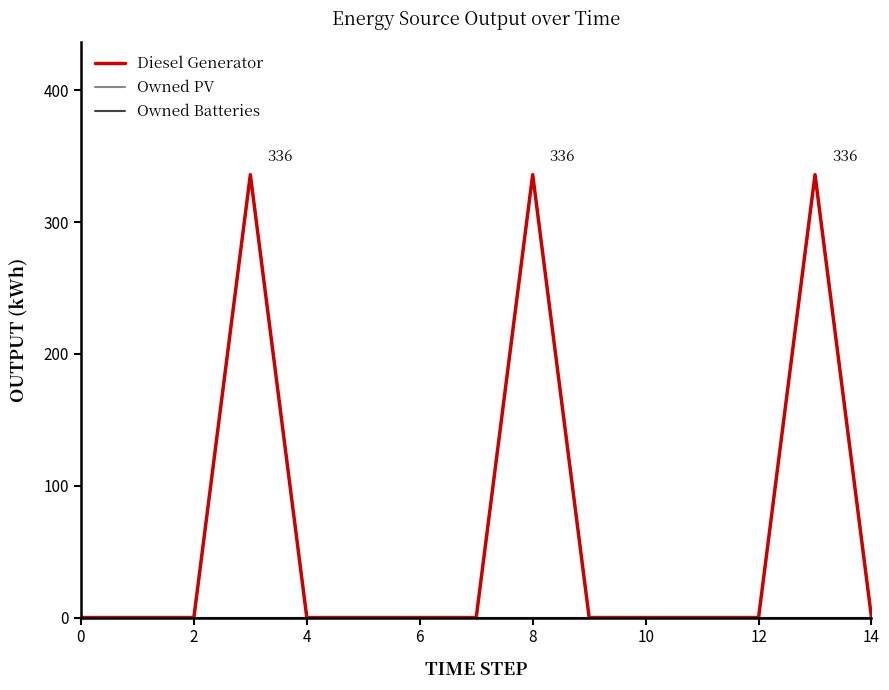

Does the chart have visible grid lines?

No